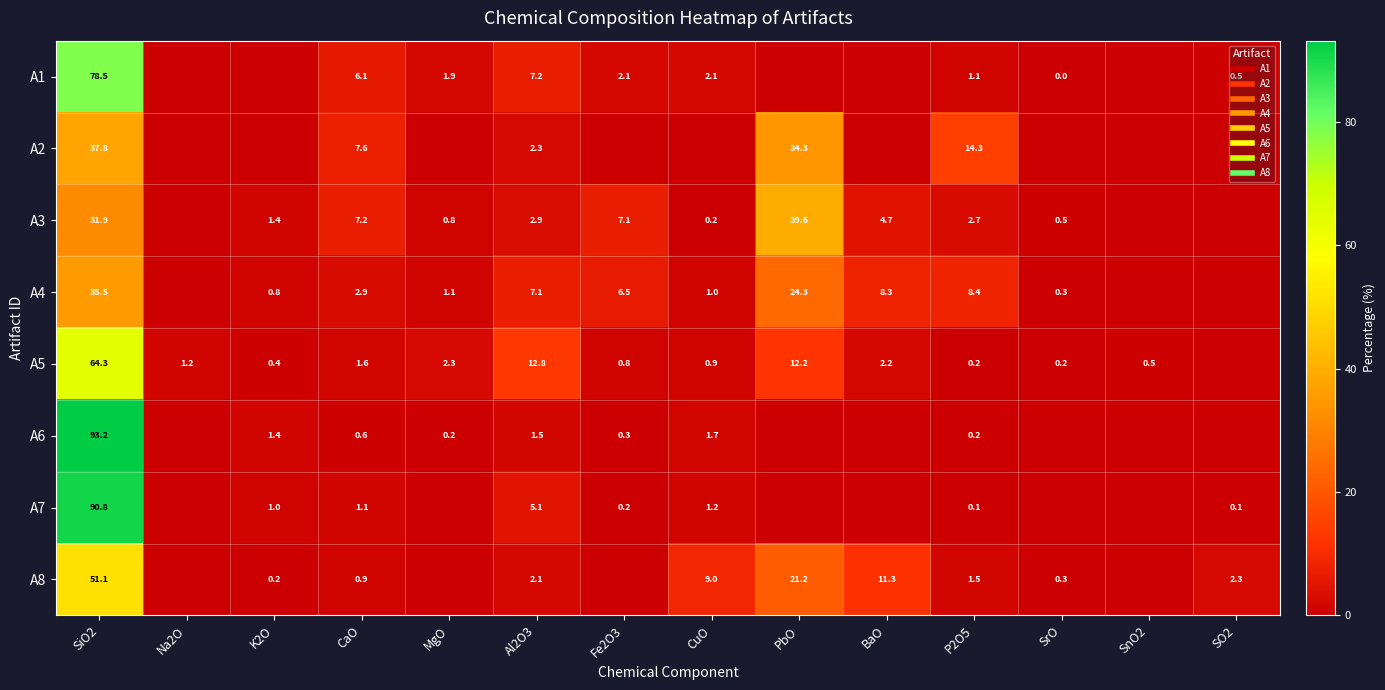

What is the highest value of the A6 series?

93.2